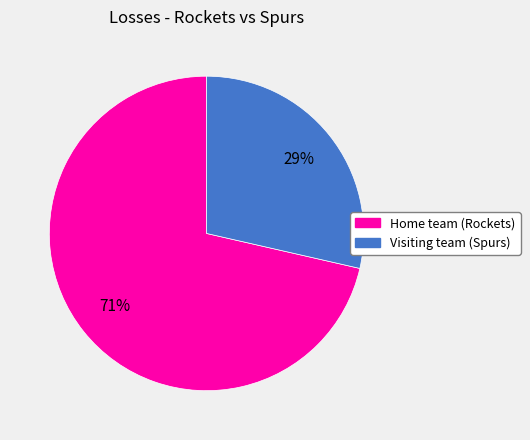

The Home team (Rockets) slice represents 71% of the pie. True or false?

True